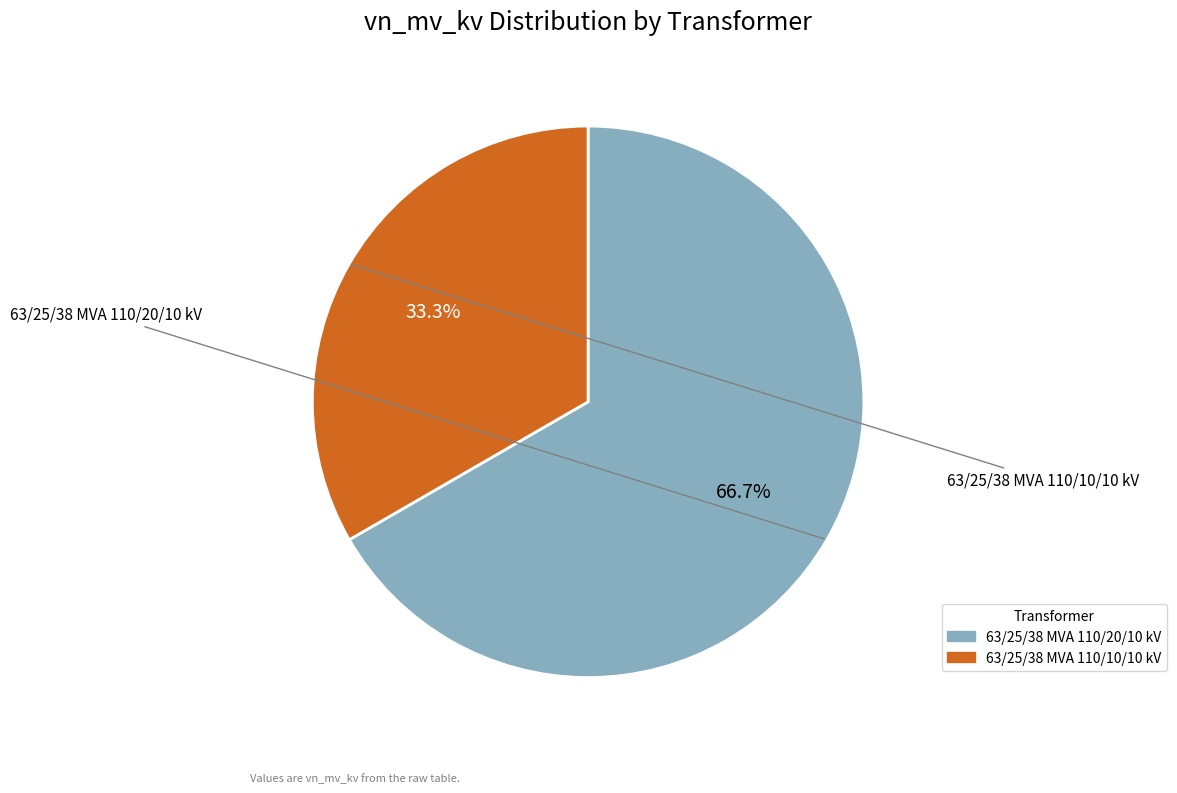

To the nearest percent, what is the difference between the 63/25/38 MVA 110/20/10 kV and 63/25/38 MVA 110/10/10 kV slice percentages?

33%